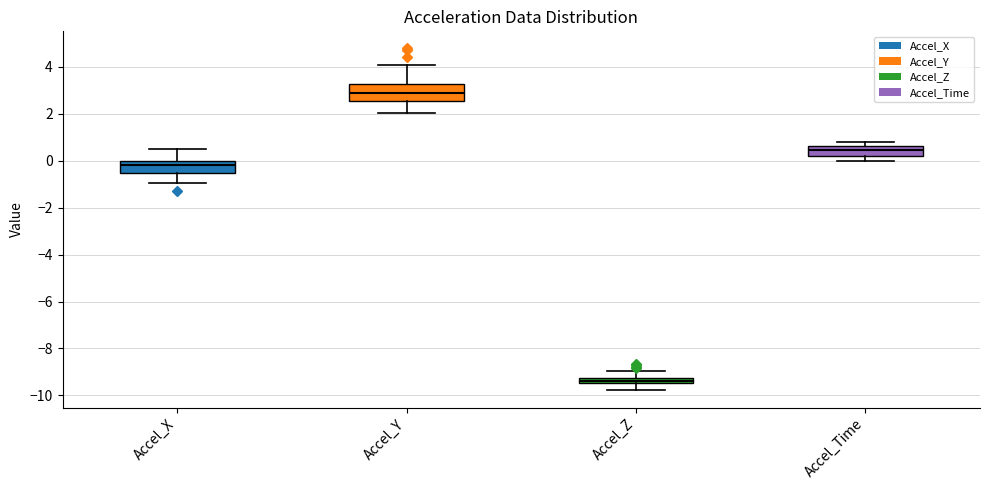

Where is the lower edge of the box for Accel_Z on the y-axis? The values are not printed on the chart, so give them approximately, as read against the axis.

-9.4